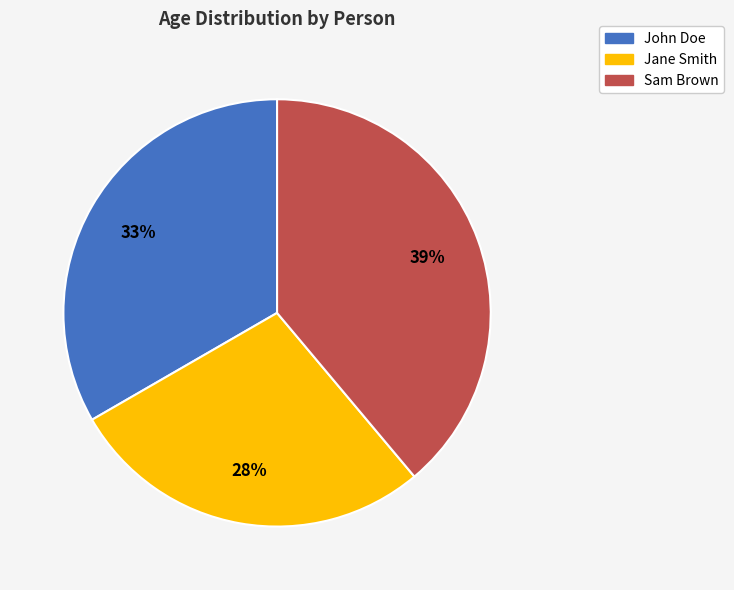

To the nearest percent, what is the combined percentage of Sam Brown and John Doe?

72%